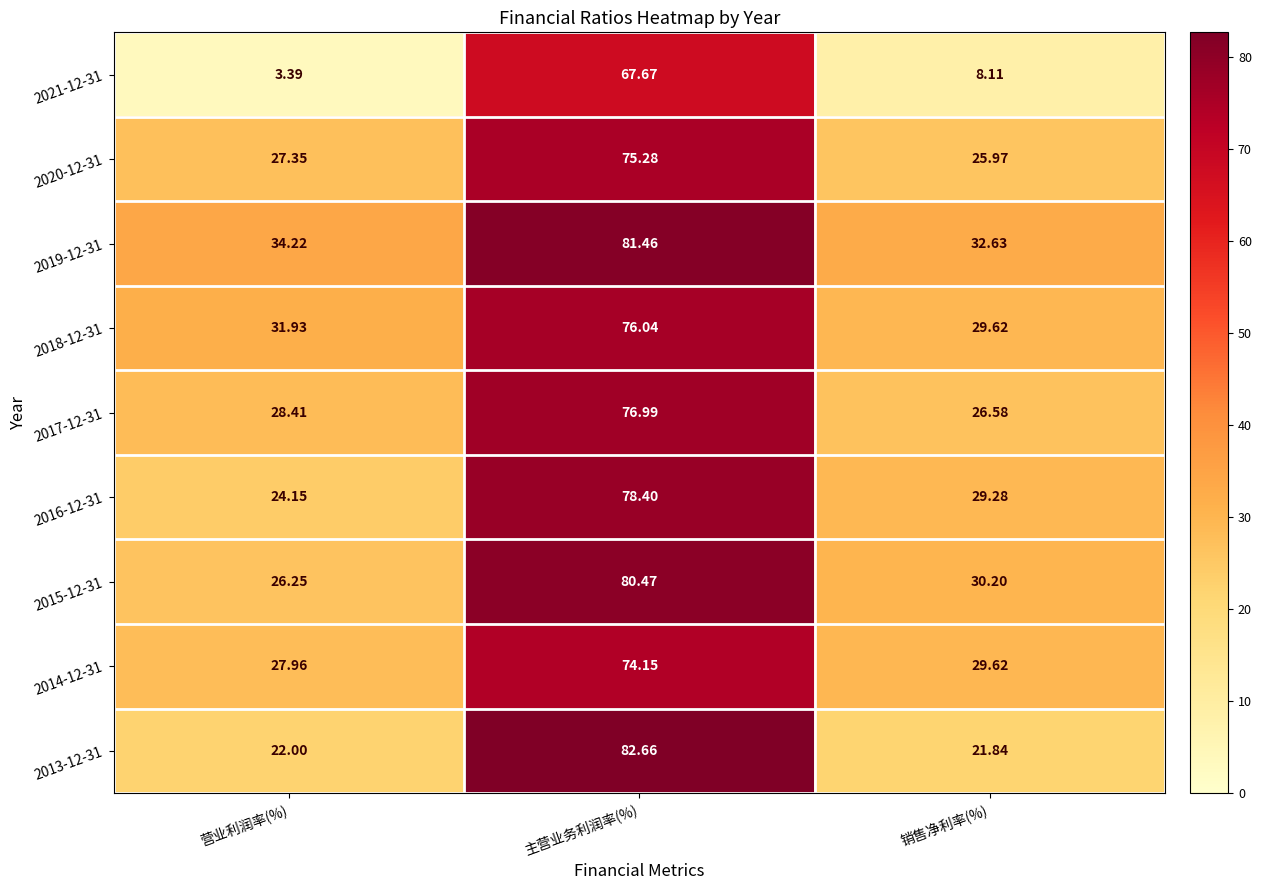

At how many categories does at least one series exceed 81?

1